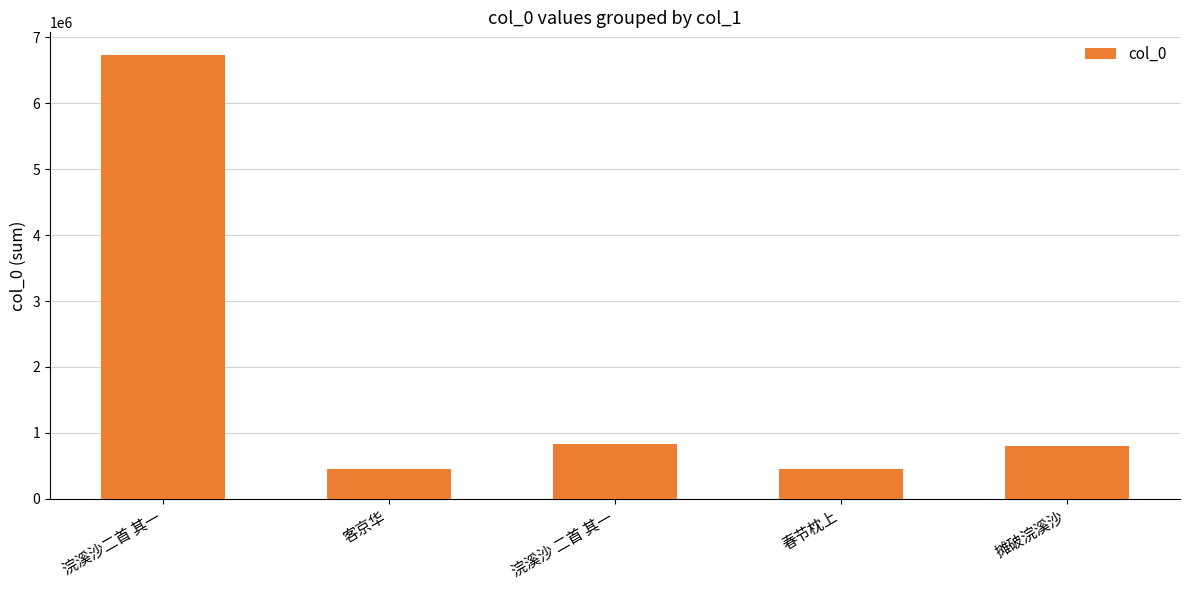

What is the difference between the values at 浣溪沙二首 其一 and 春节枕上?

6283755